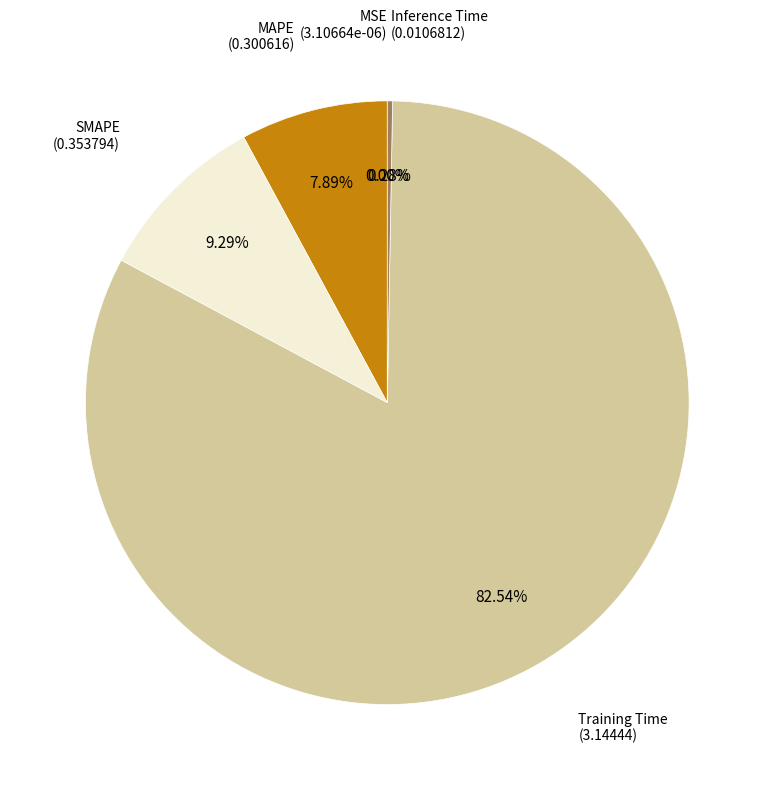

Does any single category account for the majority?

Yes